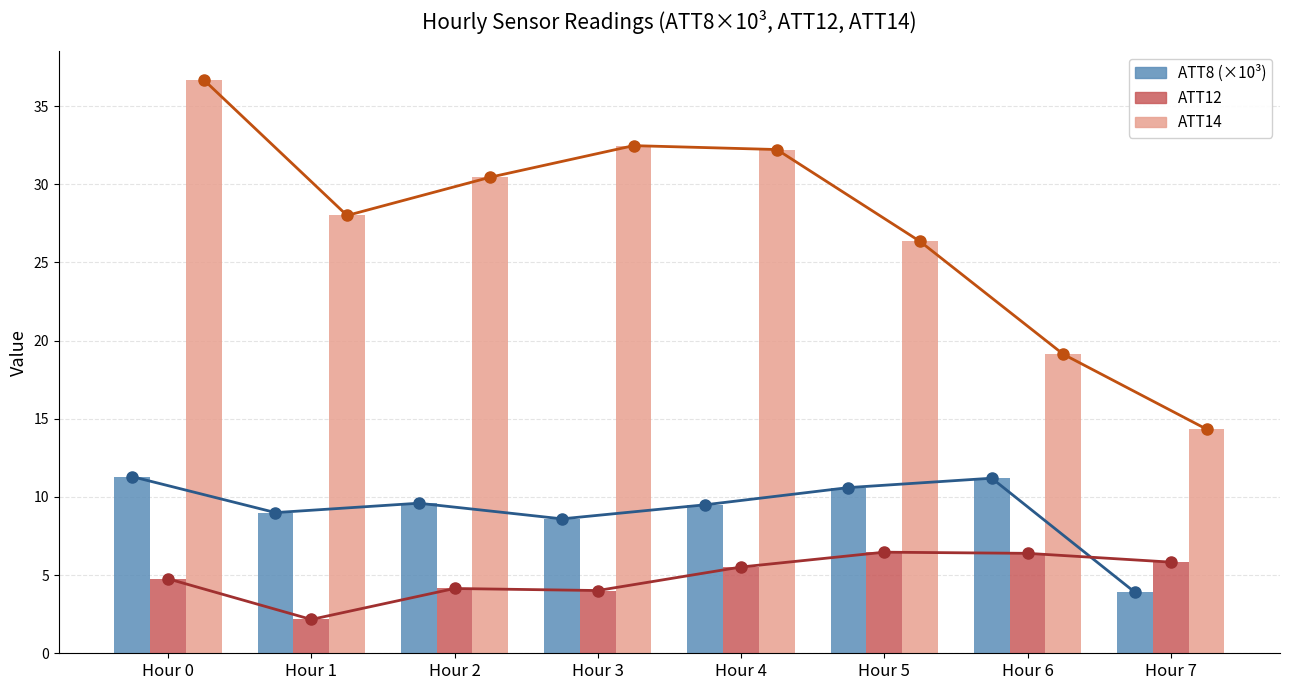

At Hour 5, list the series in order from largest to smallest.

ATT14, ATT8 (×10³), ATT12